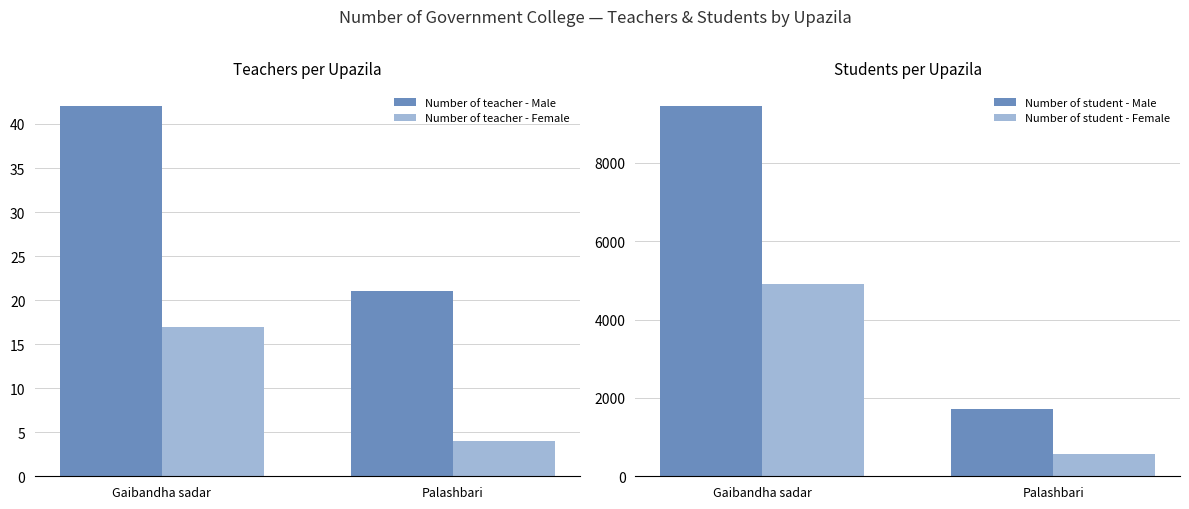

Does the chart contain stacked bars?

No